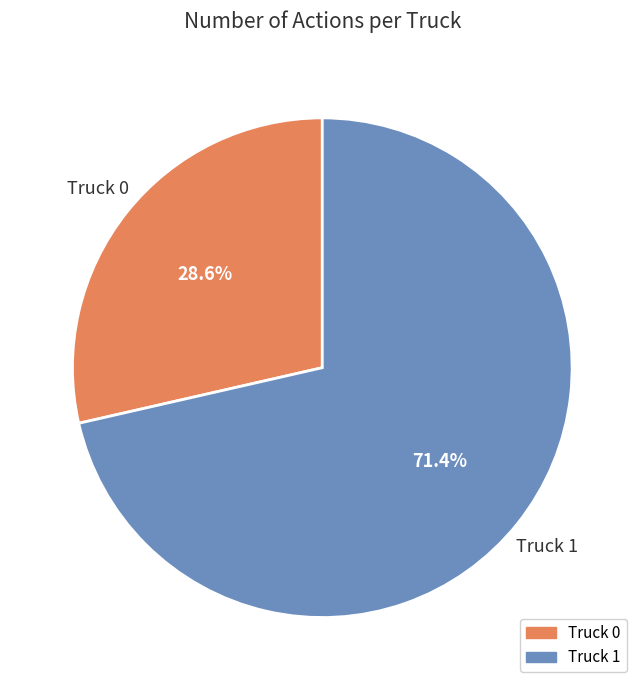

Is it true that Truck 1 is 71% of the pie?

True